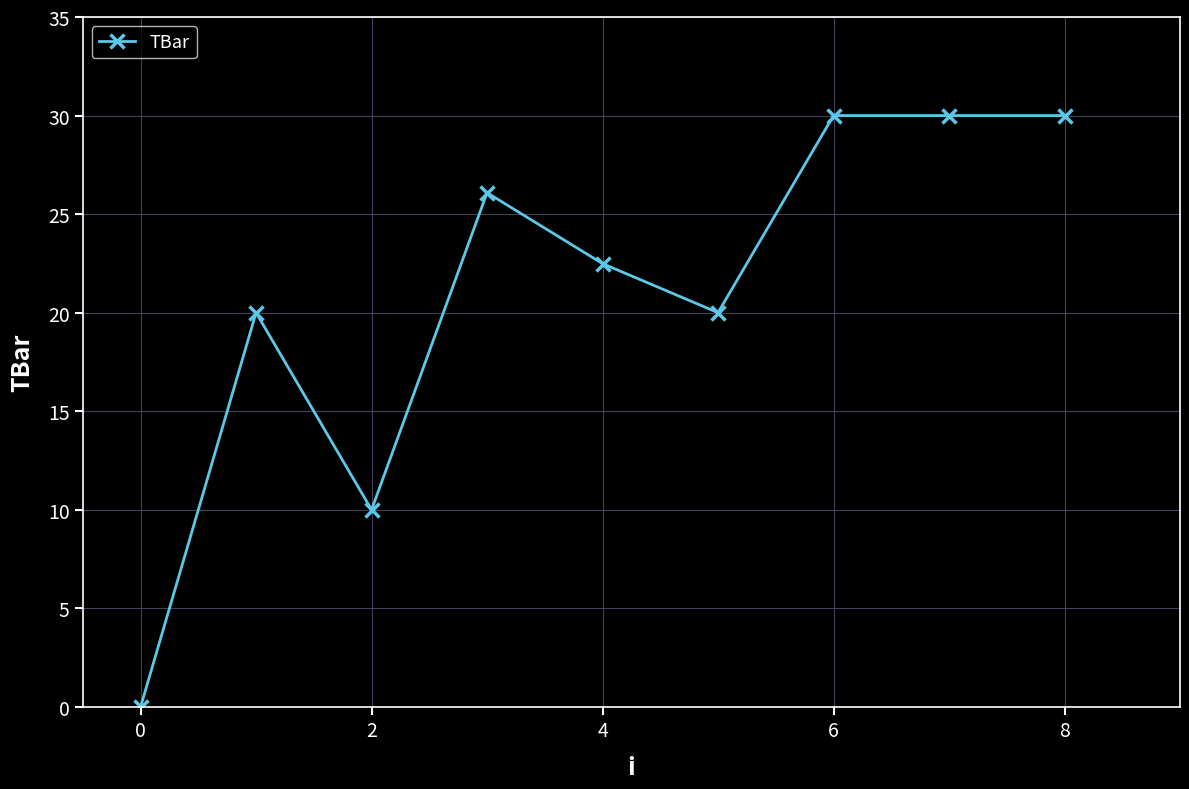

What is the average value?

21.0